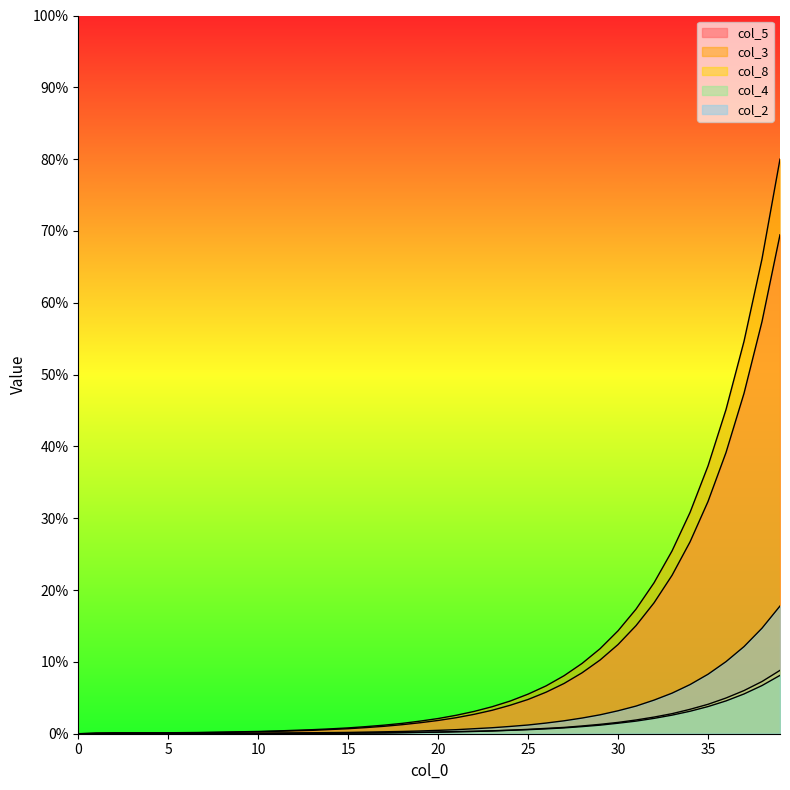

How many positive values does the col_3 series have?

39